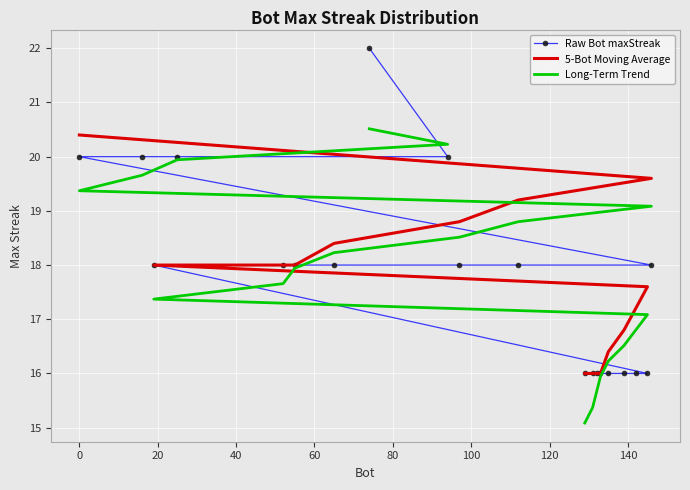

Is the value of Raw Bot maxStreak at 18 greater than the value of Long-Term Trend at 17?

Yes